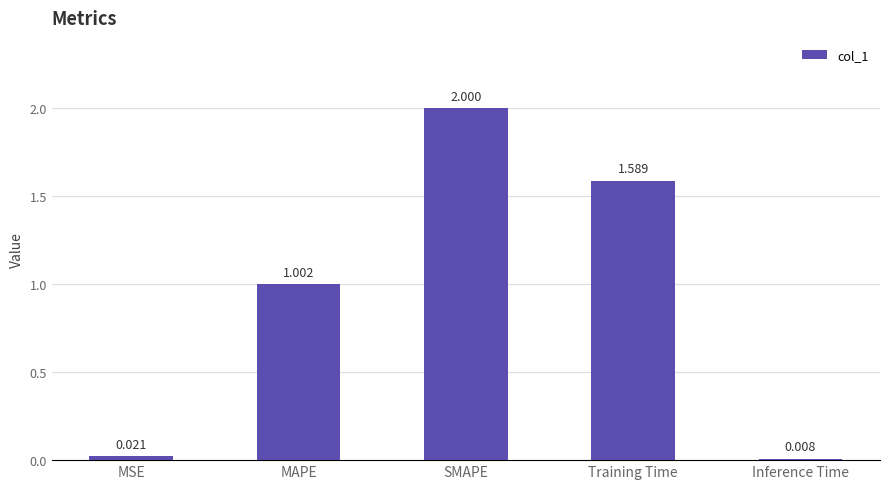

Which label corresponds to the largest value in the chart?

SMAPE